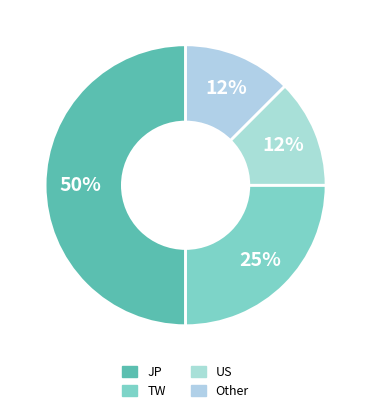

To the nearest percent, what is the difference between the TW and Other slice percentages?

12%